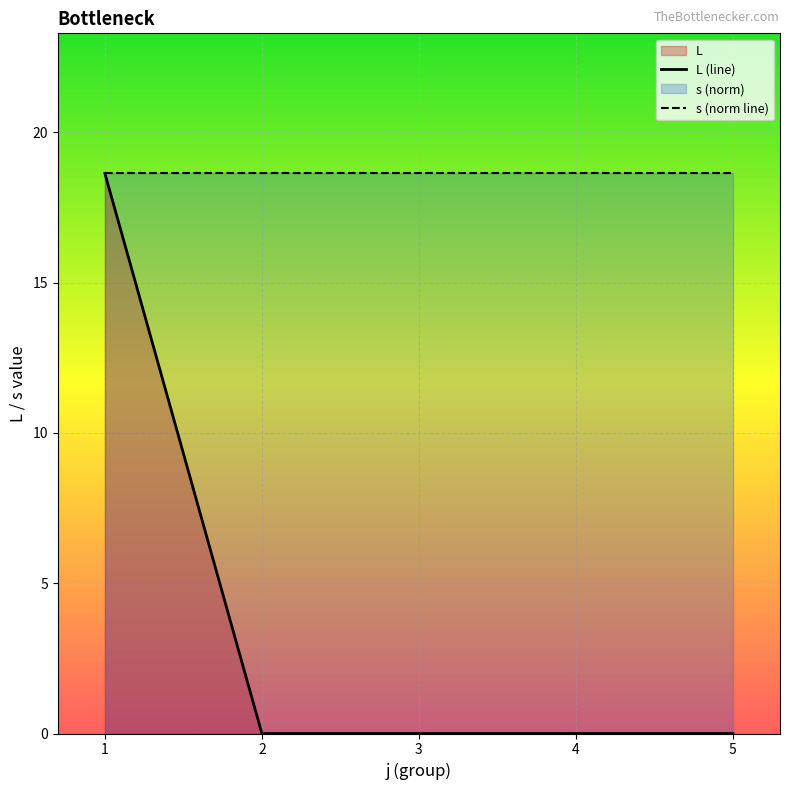

Which series changed the most between 3 and 5?

L (line)